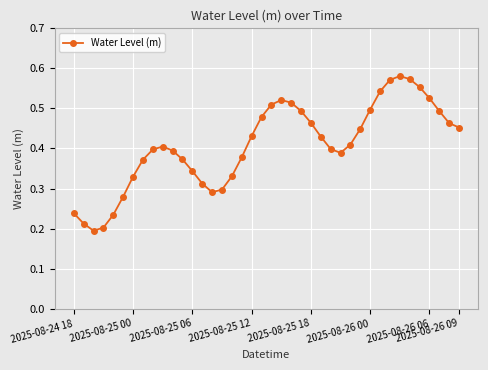

Count the values in the range 0 to 1.

40